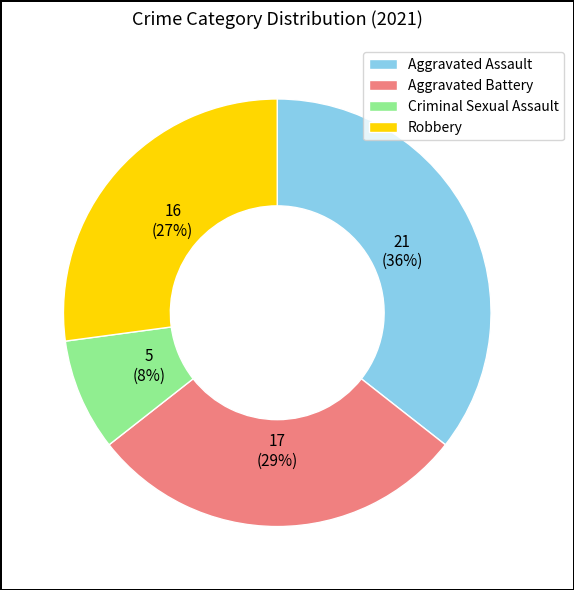

How many slices are in this pie chart?

4